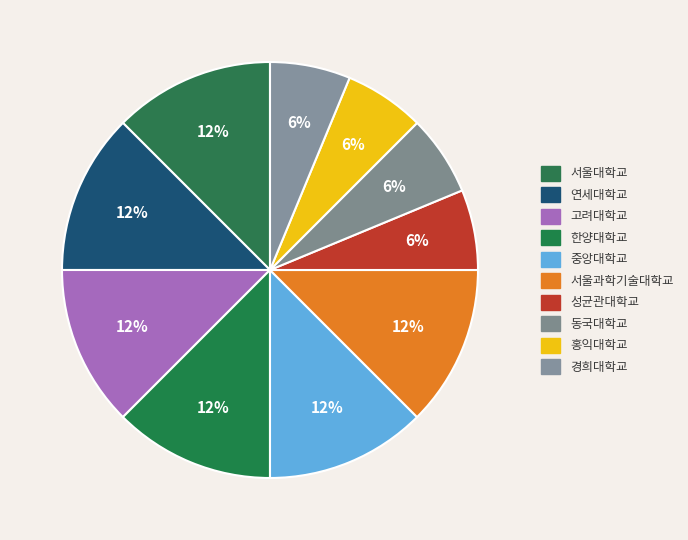

Is it true that 경희대학교 is 18% of the pie?

False